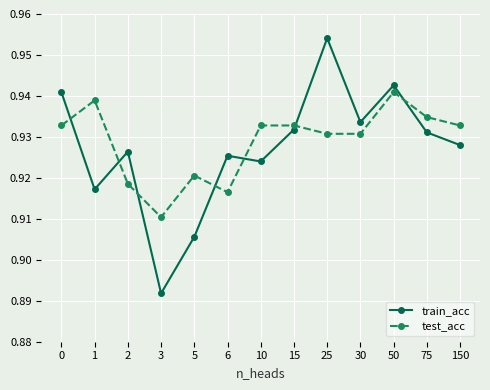

How many times do test_acc and train_acc cross each other?

7